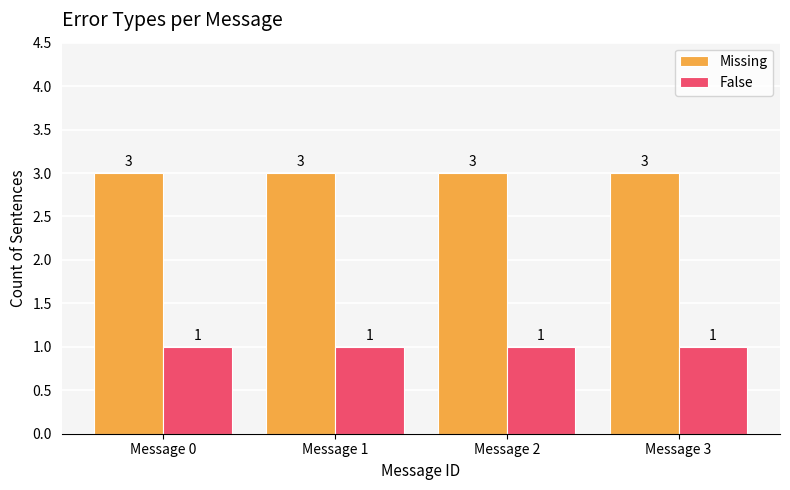

Rank the series at Message 0 from lowest to highest value.

False, Missing